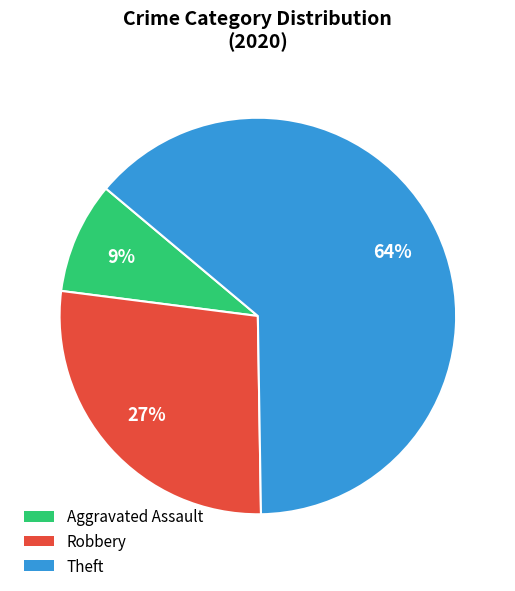

Which slice is the largest?

Theft